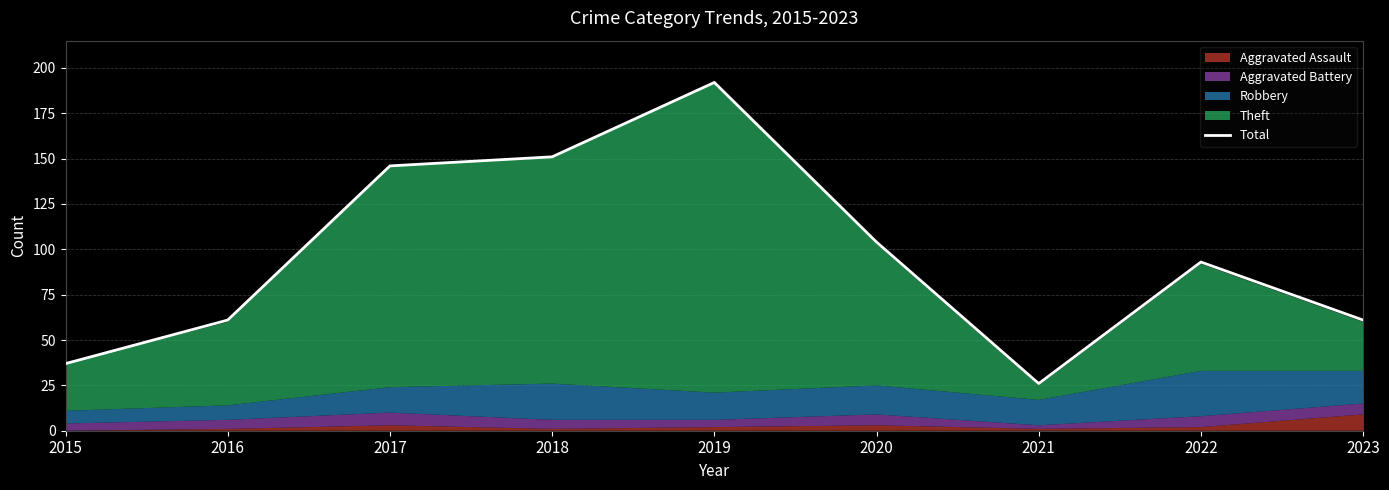

What is the greatest value displayed?

192